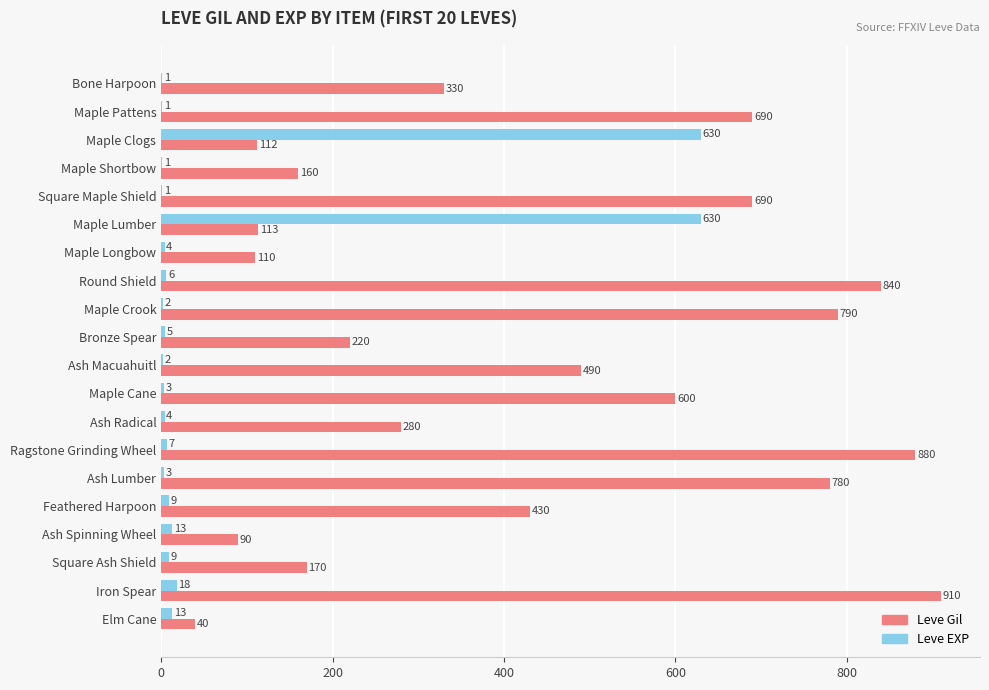

Which series changed the most between Bone Harpoon and Square Ash Shield?

Leve Gil